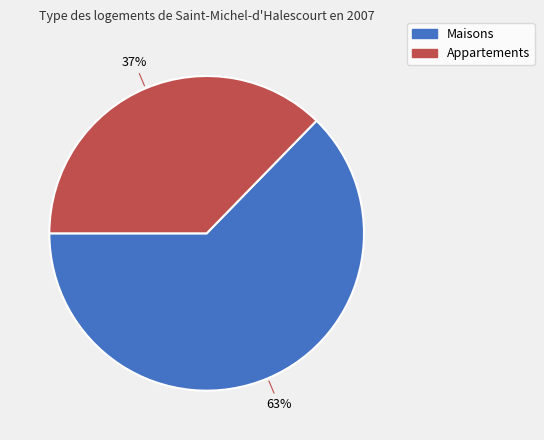

Does any single category account for the majority?

Yes